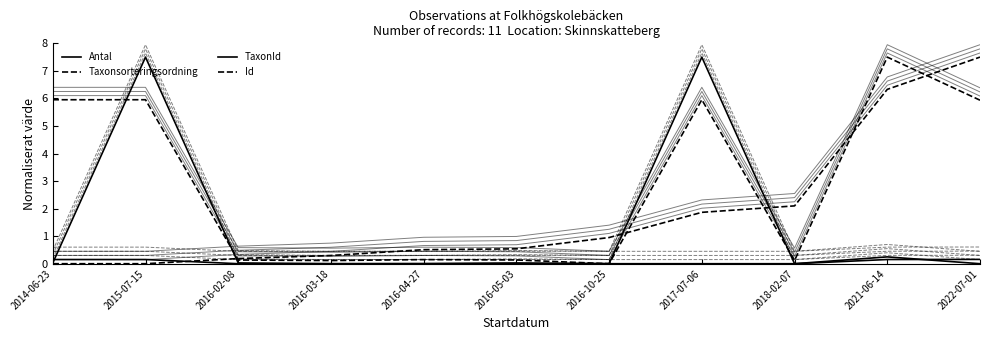

True or false: Antal has a value of 0.0 at 2016-10-25.

True